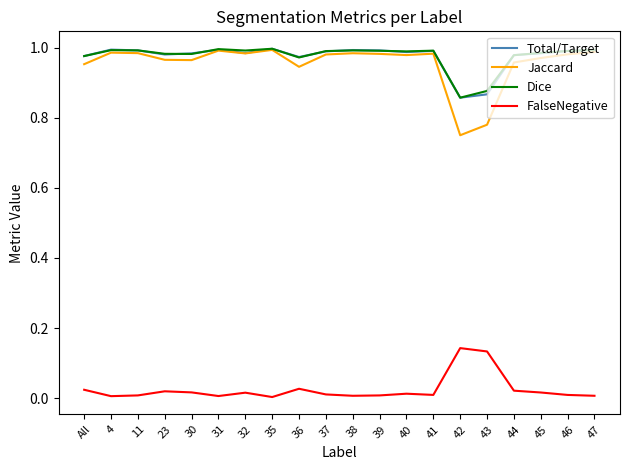

Is it true that Dice equals 0.4 at 47?

False